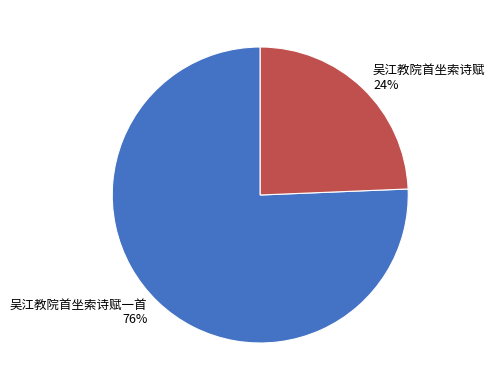

To the nearest percent, what is the combined percentage of 吴江教院首坐索诗赋一首 and 吴江教院首坐索诗赋?

100%